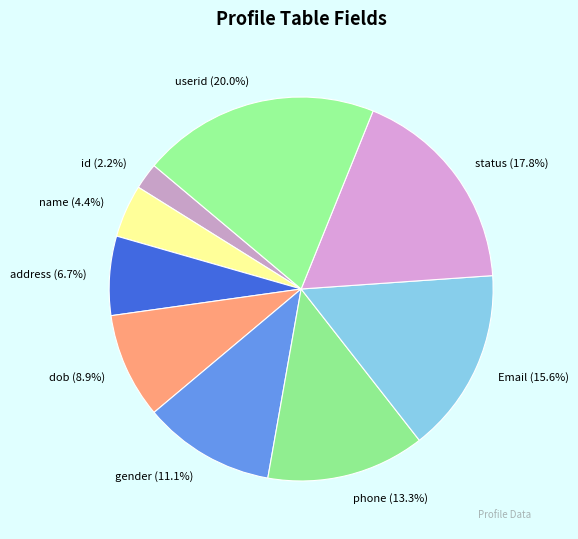

Which category has the smallest portion of the pie?

id